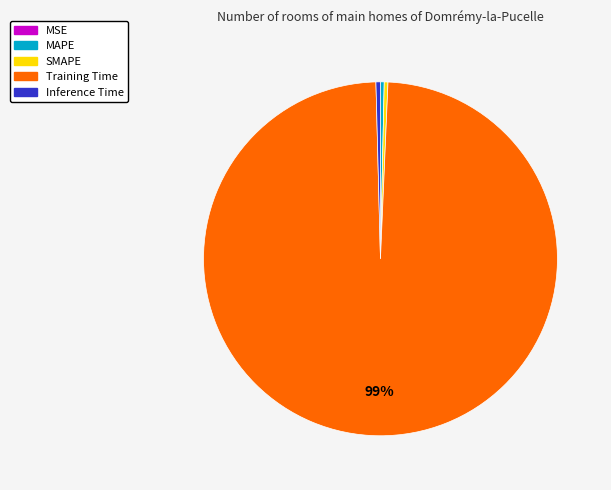

To the nearest percent, what is the average slice percentage?

20%